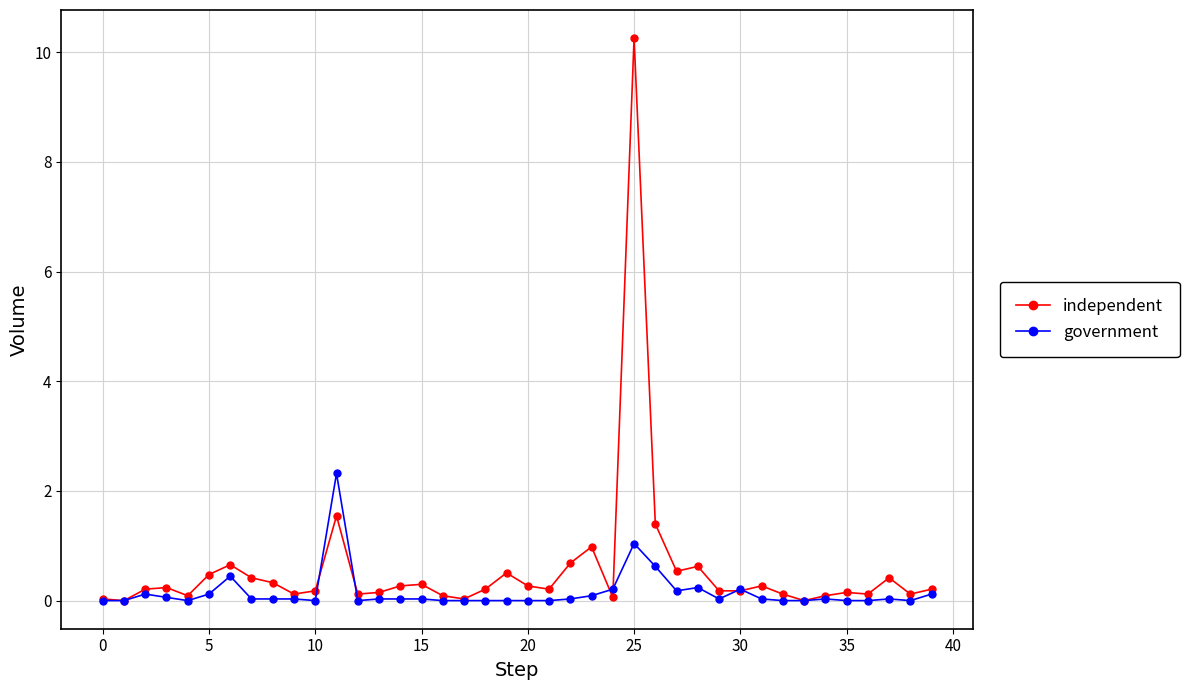

True or false: independent has more than 0 points higher than both neighbors.

True